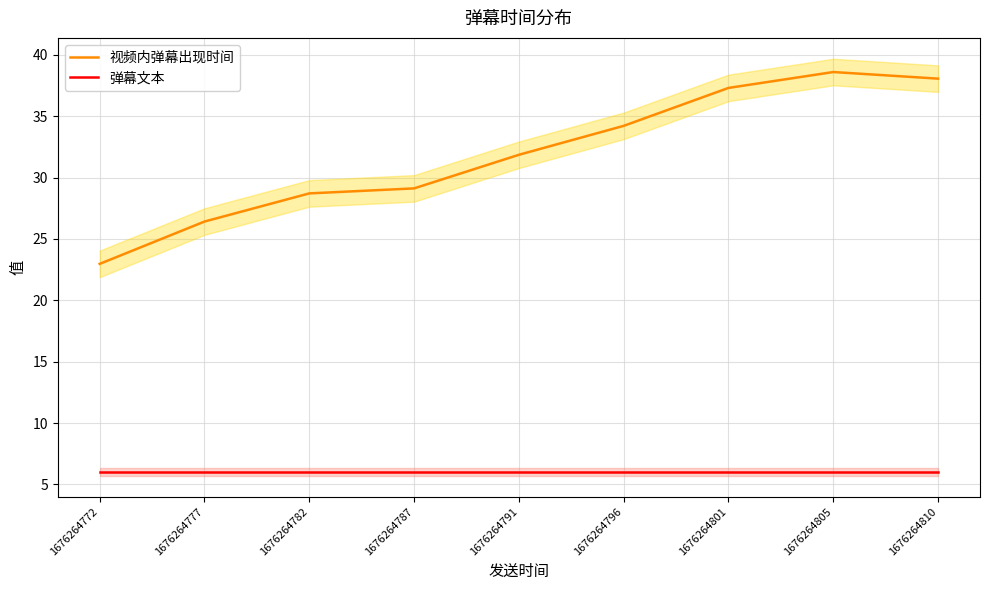

Reading left to right, transcribe all the data shown in this chart.

视频内弹幕出现时间: 23.0	26.4	28.7	29.1	31.9	34.2	37.3	38.6	38.1
弹幕文本: 6.0	6.0	6.0	6.0	6.0	6.0	6.0	6.0	6.0